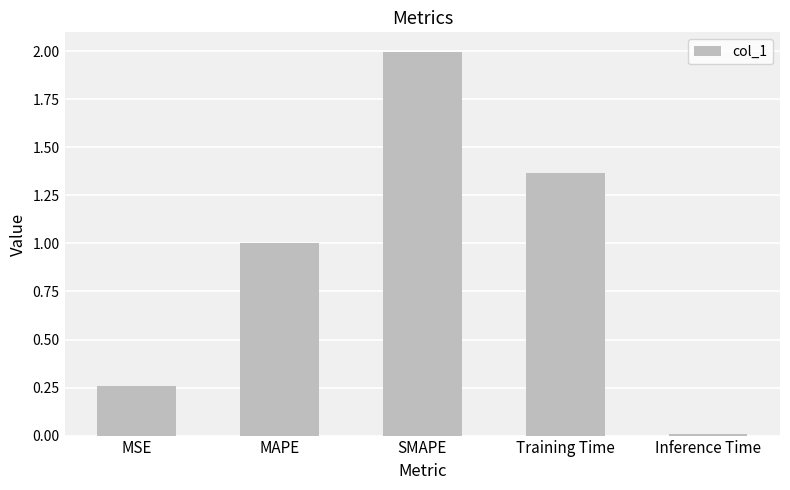

List the labels in order of value, largest first.

SMAPE, Training Time, MAPE, MSE, Inference Time